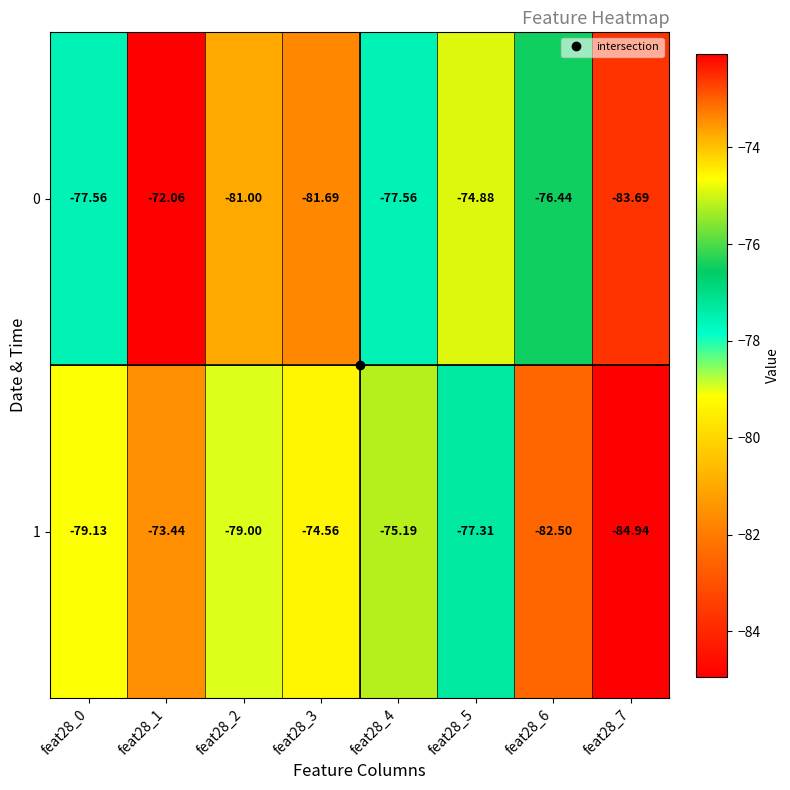

Is the value of 1 at feat28_1 greater than the value of 0 at feat28_1?

No